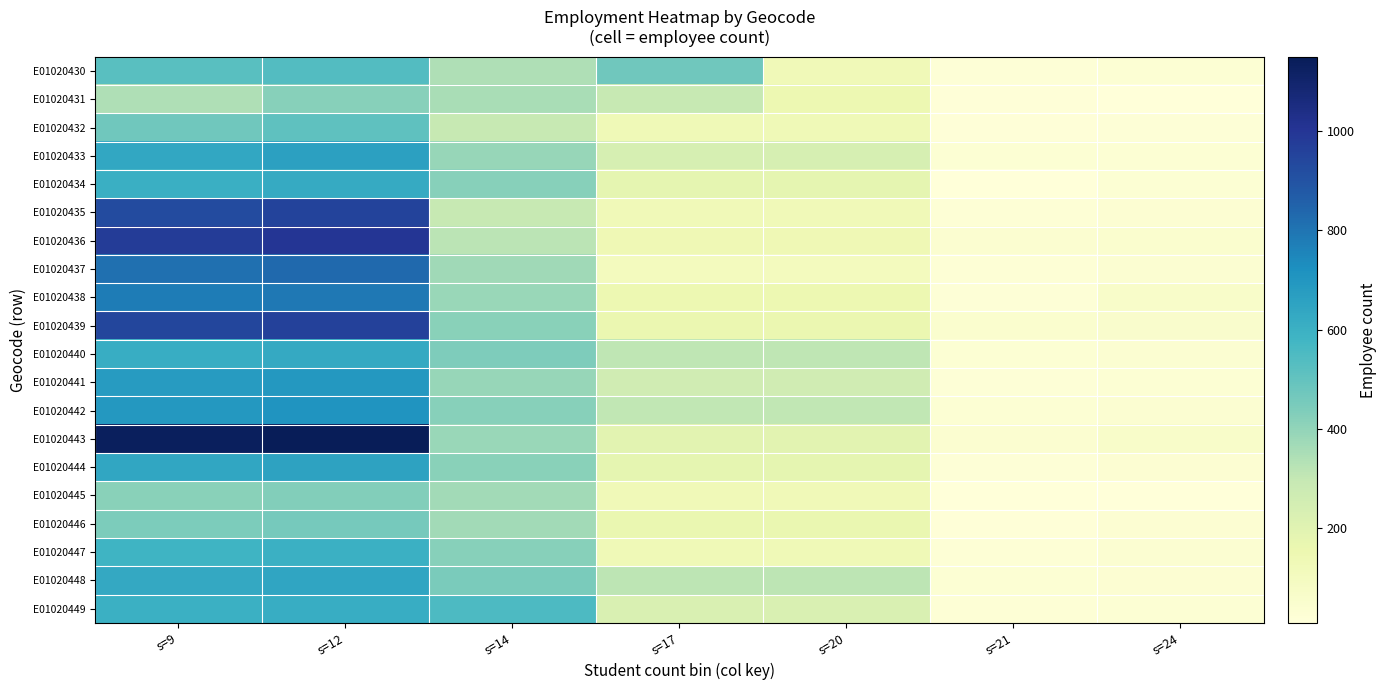

Reading right to left, transcribe all the data shown in this chart.

E01020430: s=24=31	s=21=18	s=20=125	s=17=472	s=14=343	s=12=537	s=9=526
E01020431: s=24=10	s=21=14	s=20=148	s=17=291	s=14=354	s=12=420	s=9=343
E01020432: s=24=19	s=21=16	s=20=132	s=17=132	s=14=291	s=12=510	s=9=472
E01020433: s=24=30	s=21=30	s=20=240	s=17=240	s=14=390	s=12=660	s=9=634
E01020434: s=24=29	s=21=12	s=20=179	s=17=179	s=14=423	s=12=620	s=9=605
E01020435: s=24=35	s=21=26	s=20=127	s=17=127	s=14=293	s=12=950	s=9=926
E01020436: s=24=47	s=21=42	s=20=138	s=17=138	s=14=320	s=12=1000	s=9=979
E01020437: s=24=37	s=21=26	s=20=106	s=17=106	s=14=374	s=12=830	s=9=814
E01020438: s=24=66	s=21=21	s=20=149	s=17=149	s=14=384	s=12=790	s=9=777
E01020439: s=24=58	s=21=45	s=20=160	s=17=160	s=14=415	s=12=960	s=9=943
E01020440: s=24=39	s=21=31	s=20=308	s=17=308	s=14=441	s=12=625	s=9=613
E01020441: s=24=30	s=21=20	s=20=262	s=17=262	s=14=390	s=12=695	s=9=680
E01020442: s=24=38	s=21=31	s=20=305	s=17=305	s=14=423	s=12=705	s=9=691
E01020443: s=24=64	s=21=43	s=20=195	s=17=195	s=14=387	s=12=1150	s=9=1135
E01020444: s=24=35	s=21=21	s=20=181	s=17=181	s=14=416	s=12=655	s=9=640
E01020445: s=24=11	s=21=9	s=20=129	s=17=129	s=14=366	s=12=430	s=9=417
E01020446: s=24=32	s=21=17	s=20=164	s=17=164	s=14=367	s=12=455	s=9=443
E01020447: s=24=40	s=21=25	s=20=130	s=17=130	s=14=423	s=12=600	s=9=587
E01020448: s=24=35	s=21=28	s=20=316	s=17=316	s=14=449	s=12=645	s=9=630
E01020449: s=24=27	s=21=24	s=20=225	s=17=225	s=14=551	s=12=615	s=9=601